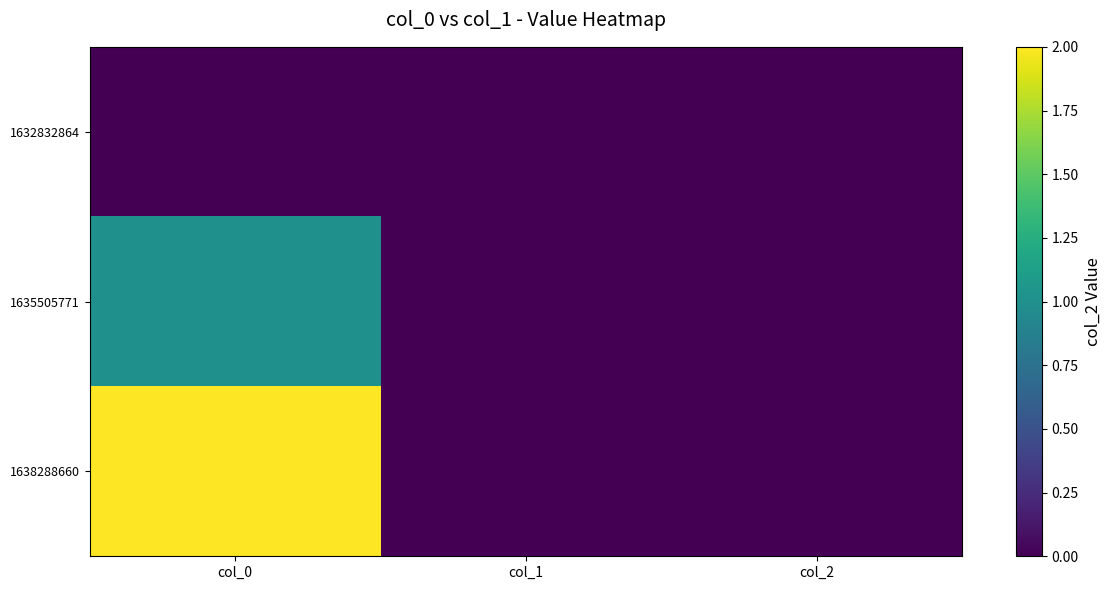

Reading right to left, transcribe all the data shown in this chart.

1632832864: col_2=0	col_1=0	col_0=0
1635505771: col_2=0	col_1=0	col_0=1
1638288660: col_2=0	col_1=0	col_0=2